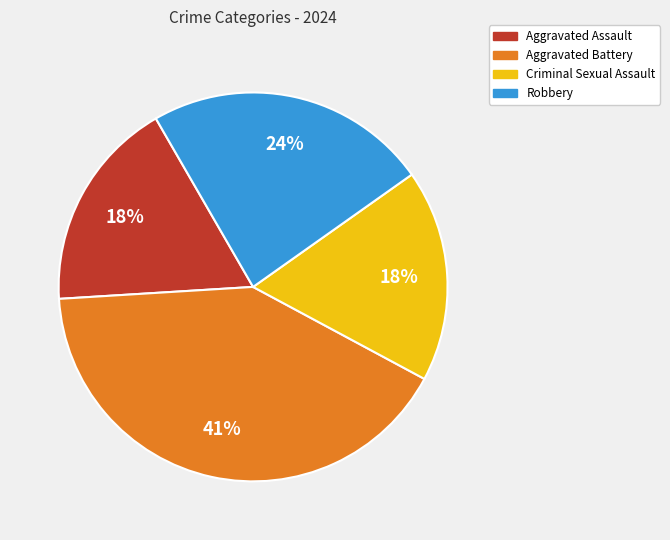

Is there any slice that represents more than half of the pie?

No